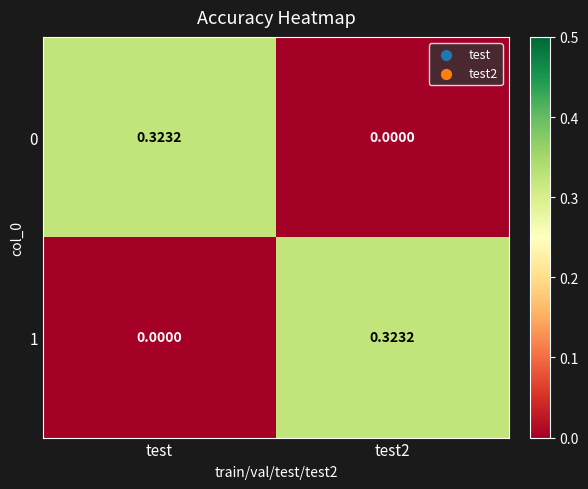

Where is 1 nearest to the value 0?

test